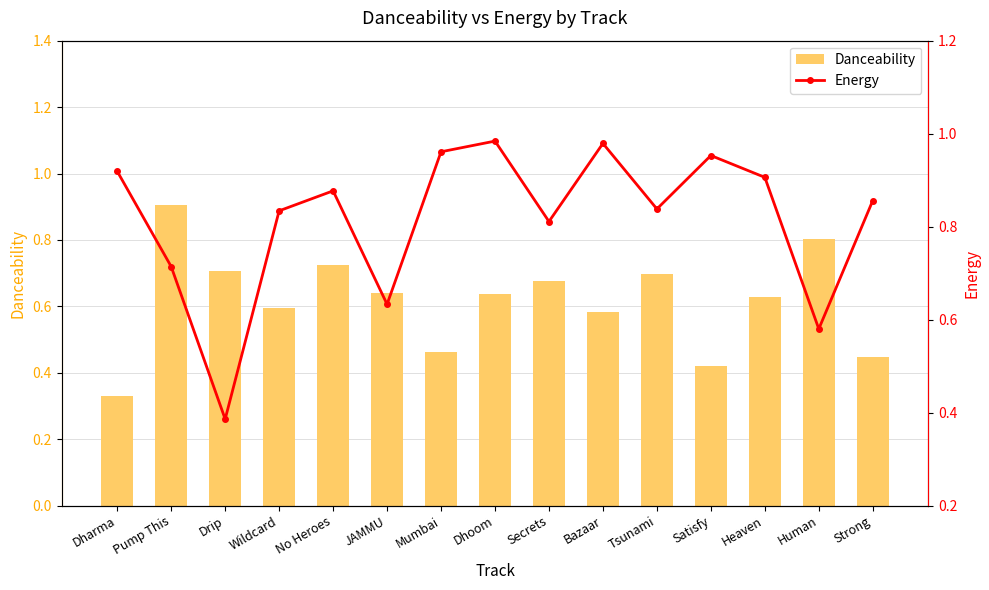

Reading left to right, transcribe all the data shown in this chart.

Danceability: Dharma=0.3	Pump This=0.9	Drip=0.7	Wildcard=0.6	No Heroes=0.7	JAMMU=0.6	Mumbai=0.5	Dhoom=0.6	Secrets=0.7	Bazaar=0.6	Tsunami=0.7	Satisfy=0.4	Heaven=0.6	Human=0.8	Strong=0.4
Energy: Dharma=0.9	Pump This=0.7	Drip=0.4	Wildcard=0.8	No Heroes=0.9	JAMMU=0.6	Mumbai=1.0	Dhoom=1.0	Secrets=0.8	Bazaar=1.0	Tsunami=0.8	Satisfy=1.0	Heaven=0.9	Human=0.6	Strong=0.9